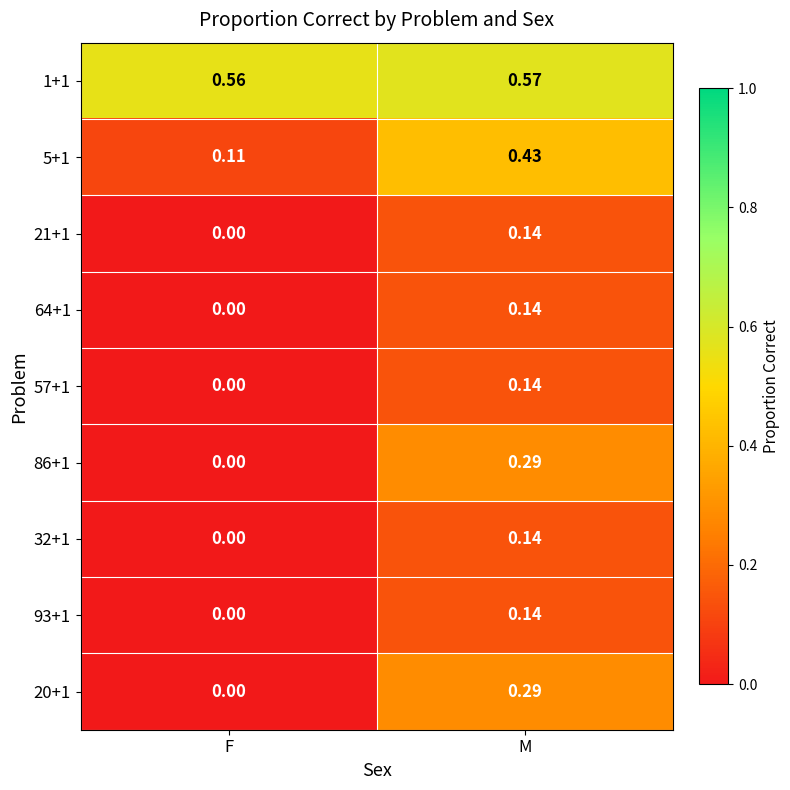

List the labels in order of 86+1 value, largest first.

M, F